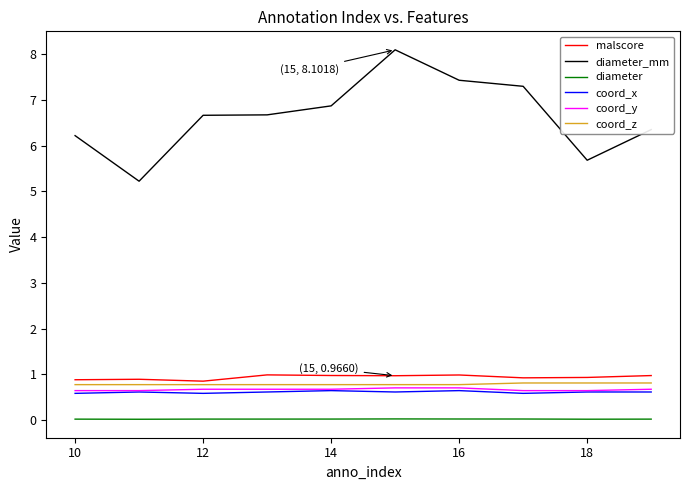

What is the minimum value for coord_z?

0.8